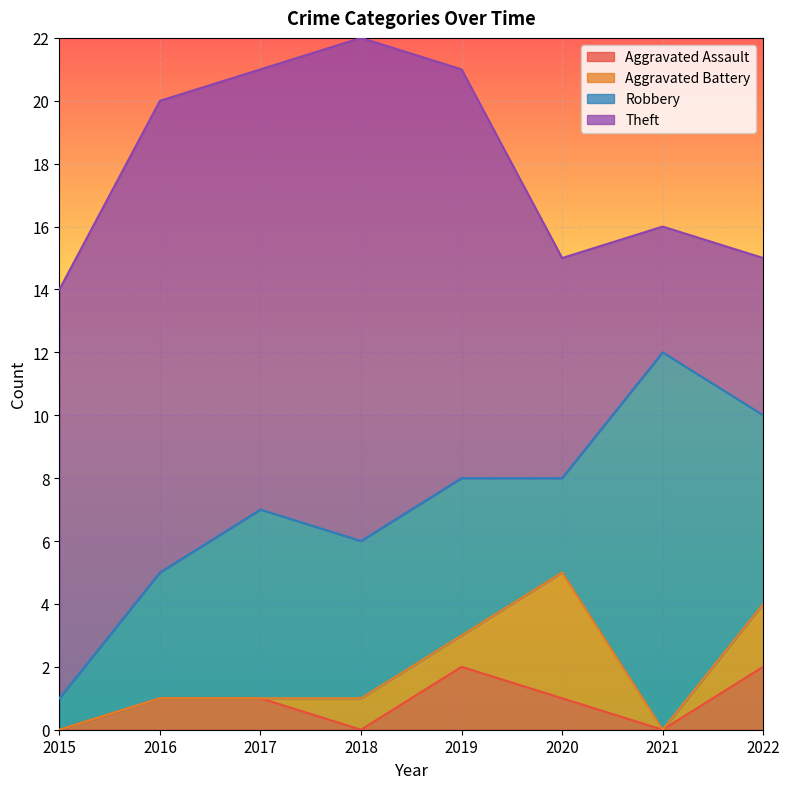

What is the value of the Theft point at the 4th from the left?

16